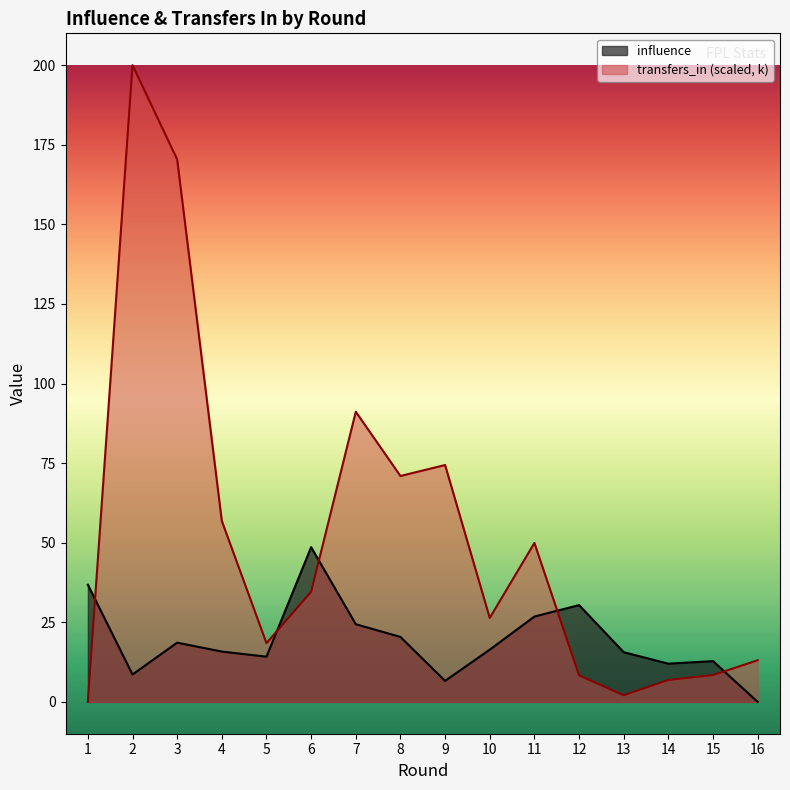

List the labels in order of transfers_in value, smallest first.

1, 13, 14, 12, 15, 16, 5, 10, 6, 11, 4, 8, 9, 7, 3, 2